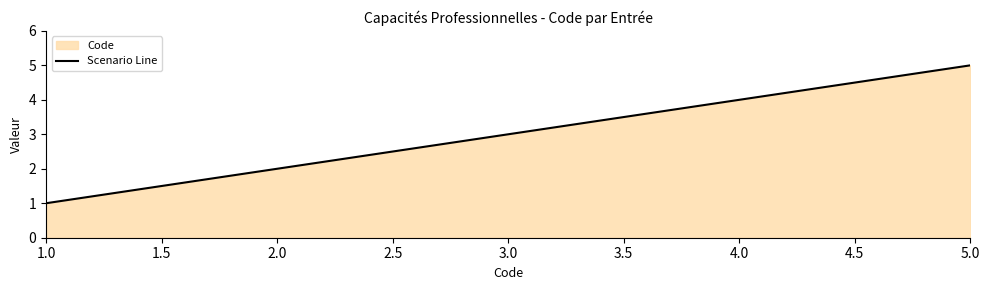

How many data points are less than 3?

2